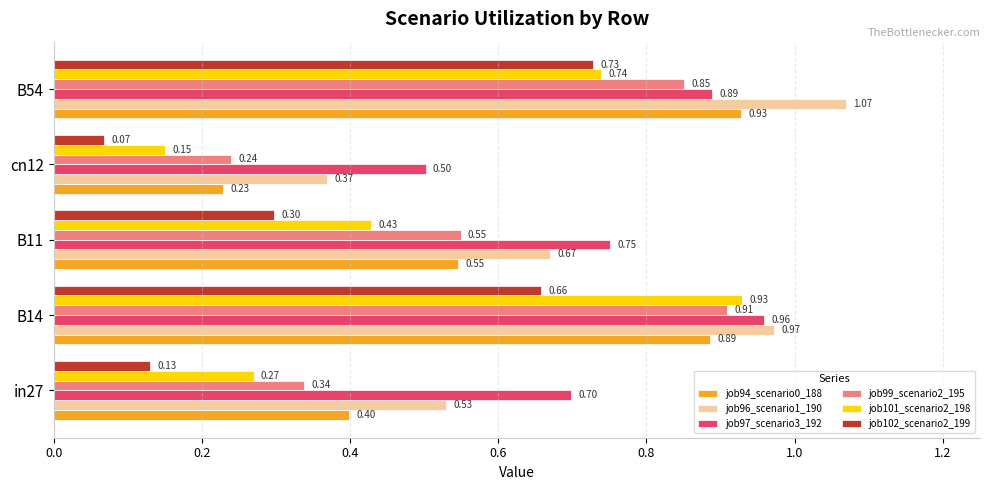

Between B11 and B54, which series saw the biggest shift?

job102_scenario2_199